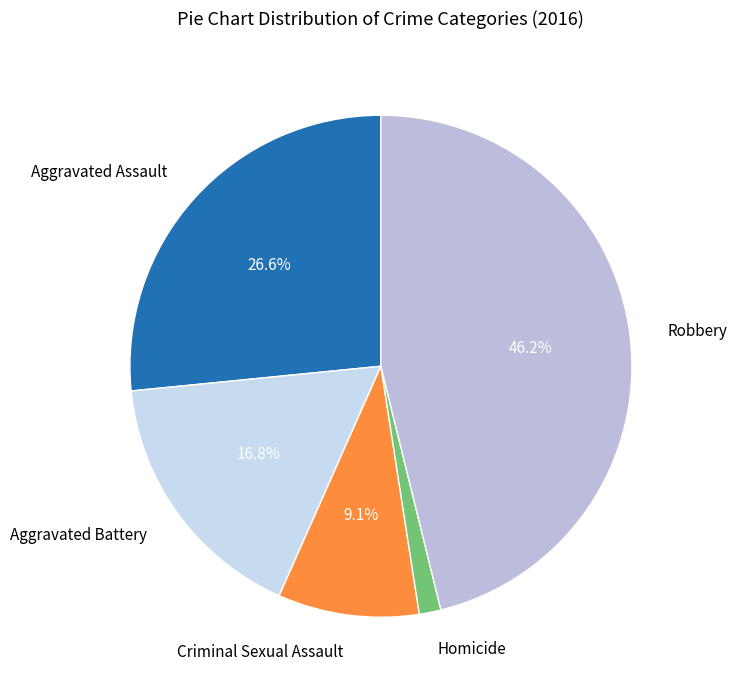

What is the total percentage of Criminal Sexual Assault and Robbery?

55.2%